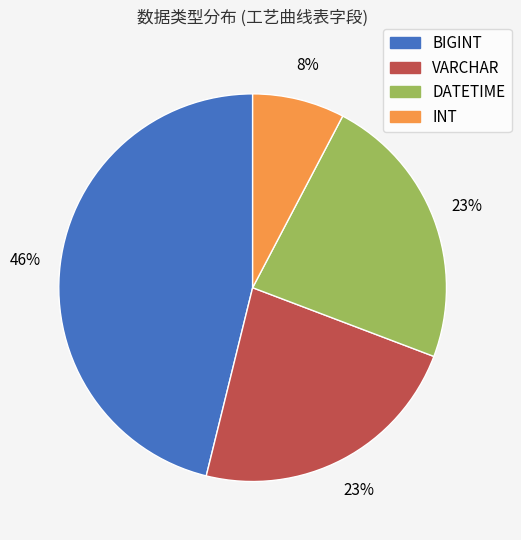

Is it true that VARCHAR is 23% of the pie?

True